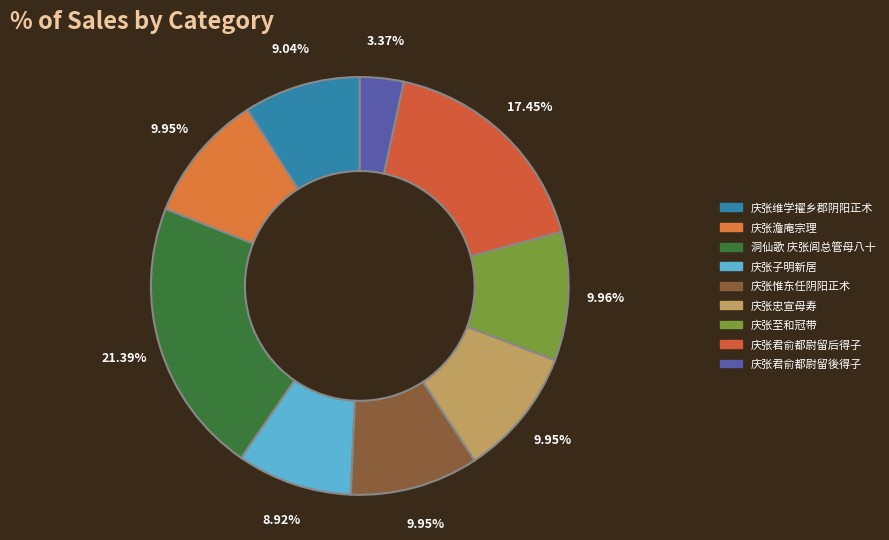

To the nearest percent, what percentage of the pie is 庆张君俞都尉留後得子?

3%